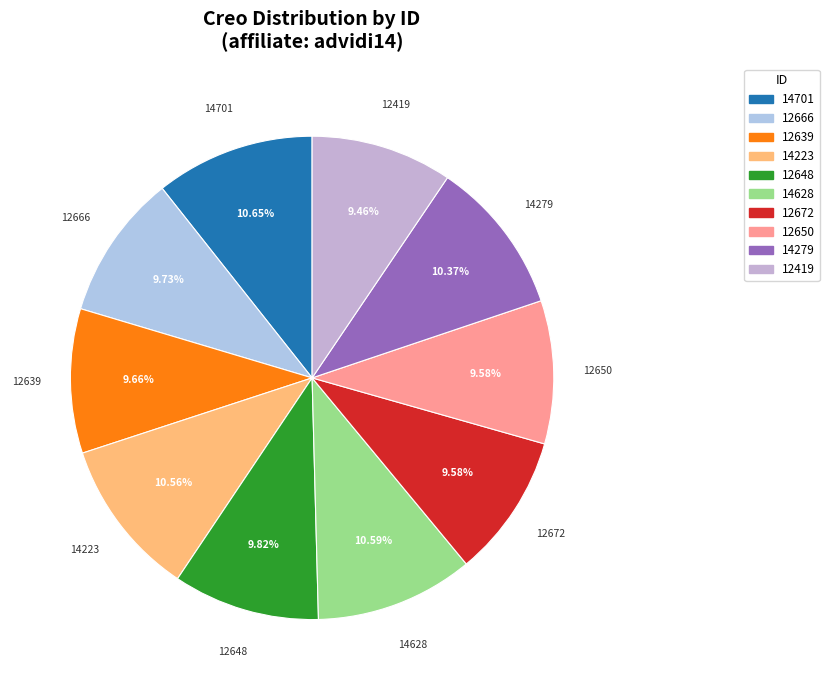

What percentage is the 12672 slice, to the nearest percent?

10%